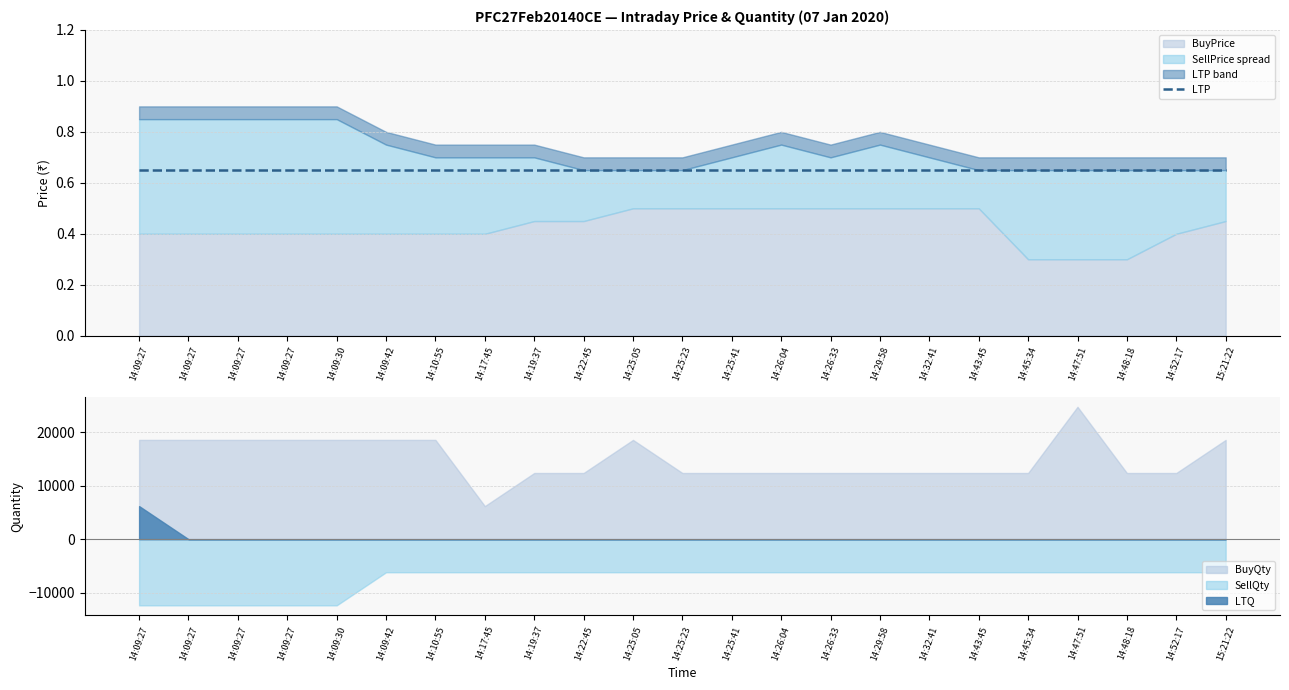

True or false: BuyPrice and SellPrice intersect in this chart.

False